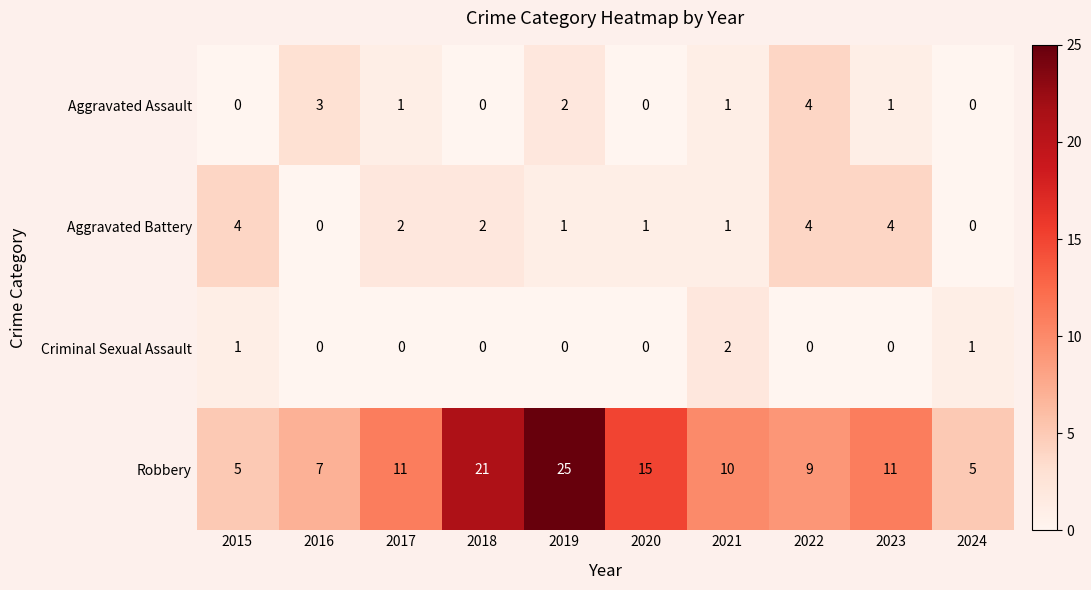

Which series has the widest spread of values?

Robbery